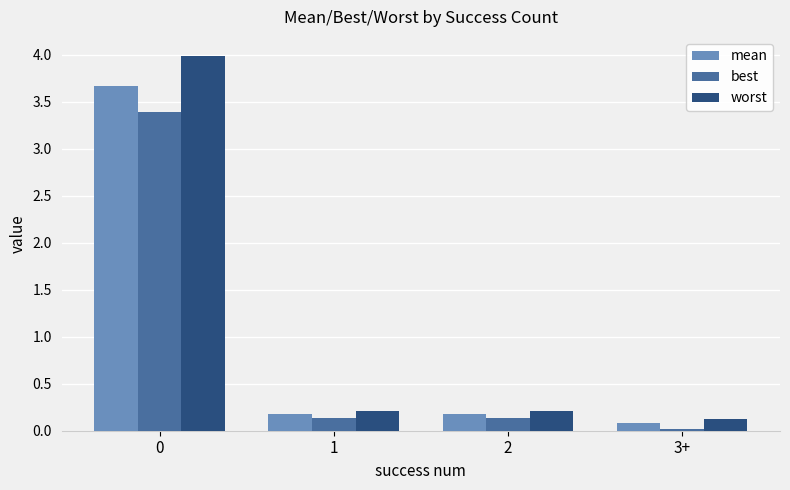

What is the difference between the mean values at 3+ and 0?

3.6